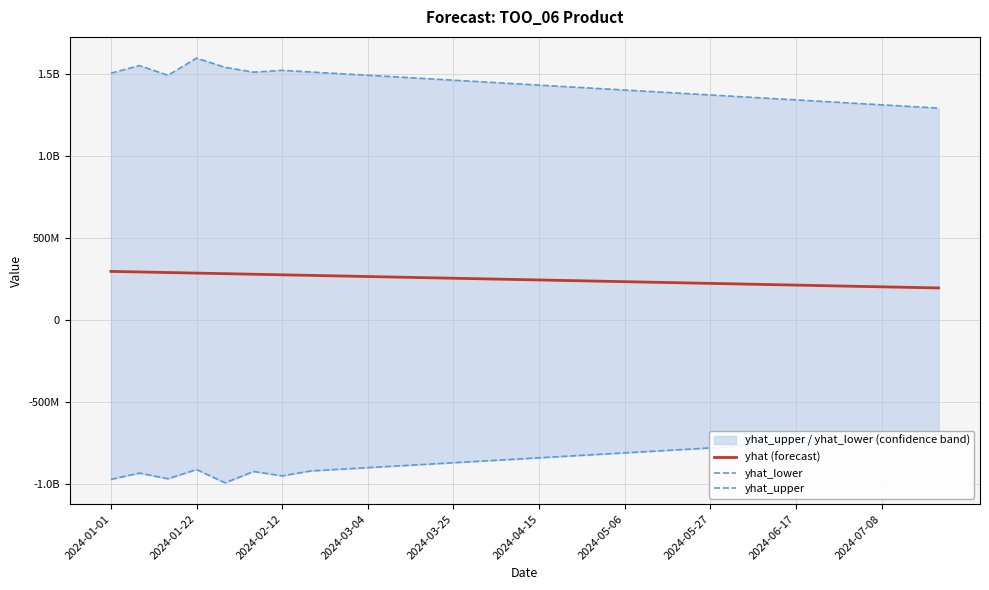

True or false: yhat_upper has a value of 1340000000.0 at 2024-06-17.

True